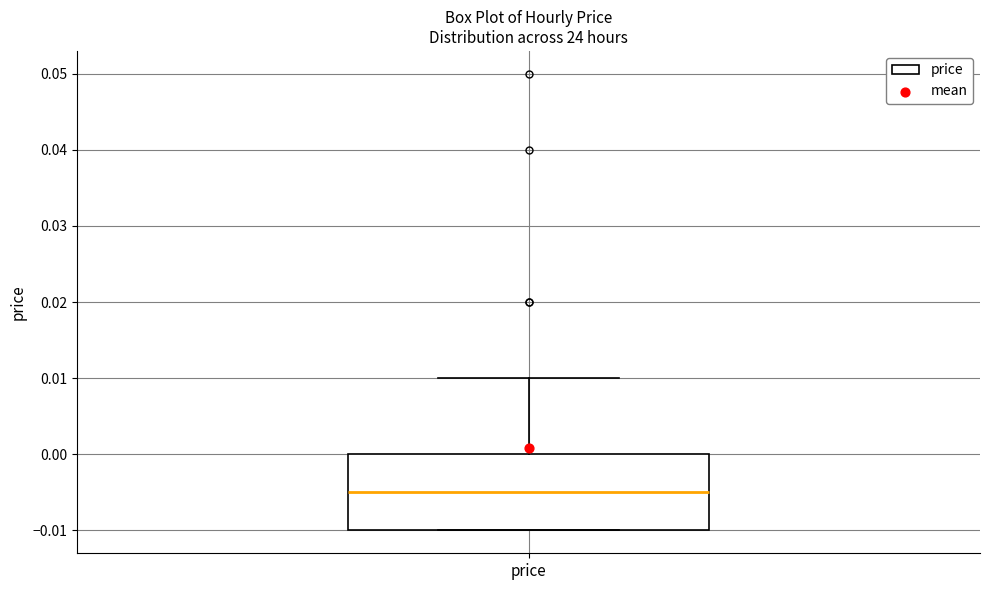

Read this box plot against the y-axis: the position of the median line, the range covered by the box, and the ends of both whiskers. The values are not printed on the chart, so give them approximately, as read against the axis.

median -0.005, box -0.010 to 0.000, whiskers -0.010 to 0.010